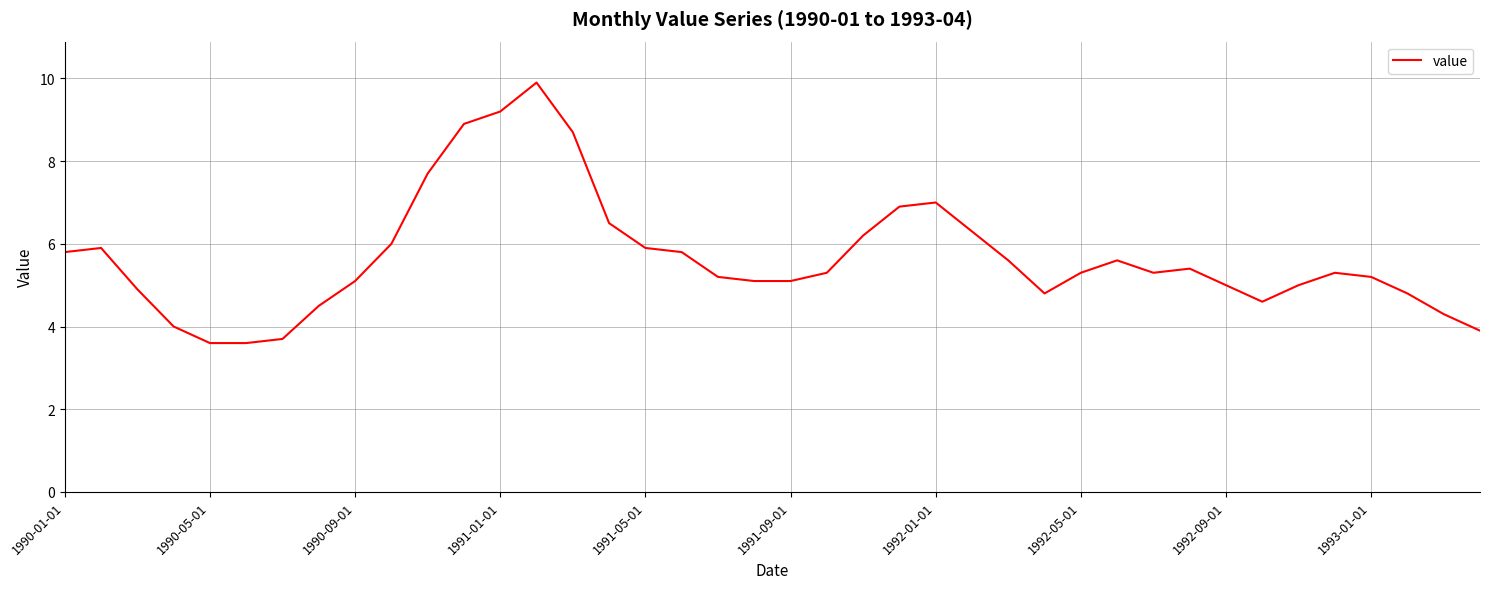

What is the greatest value displayed?

9.9